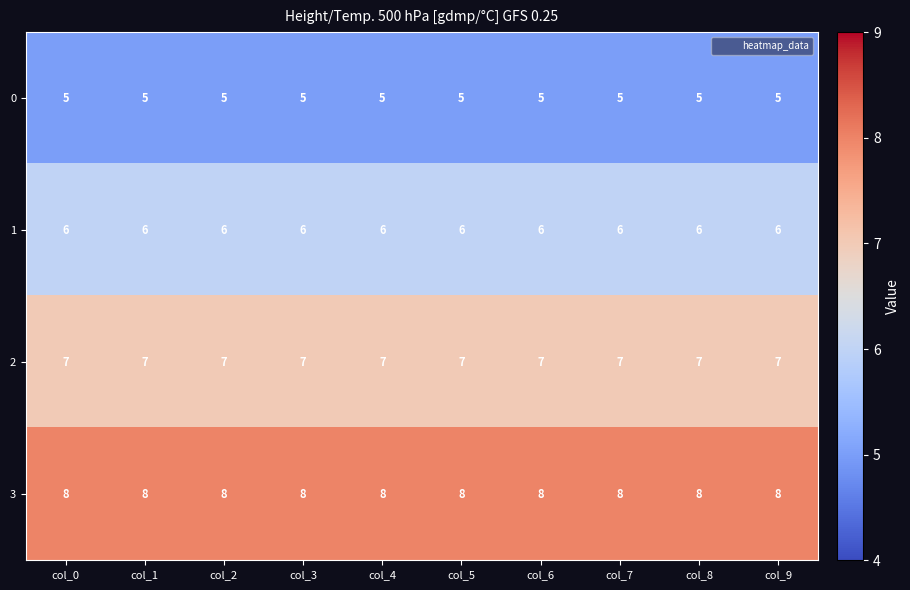

List the series in order of their peak value, lowest first.

0, 1, 2, 3